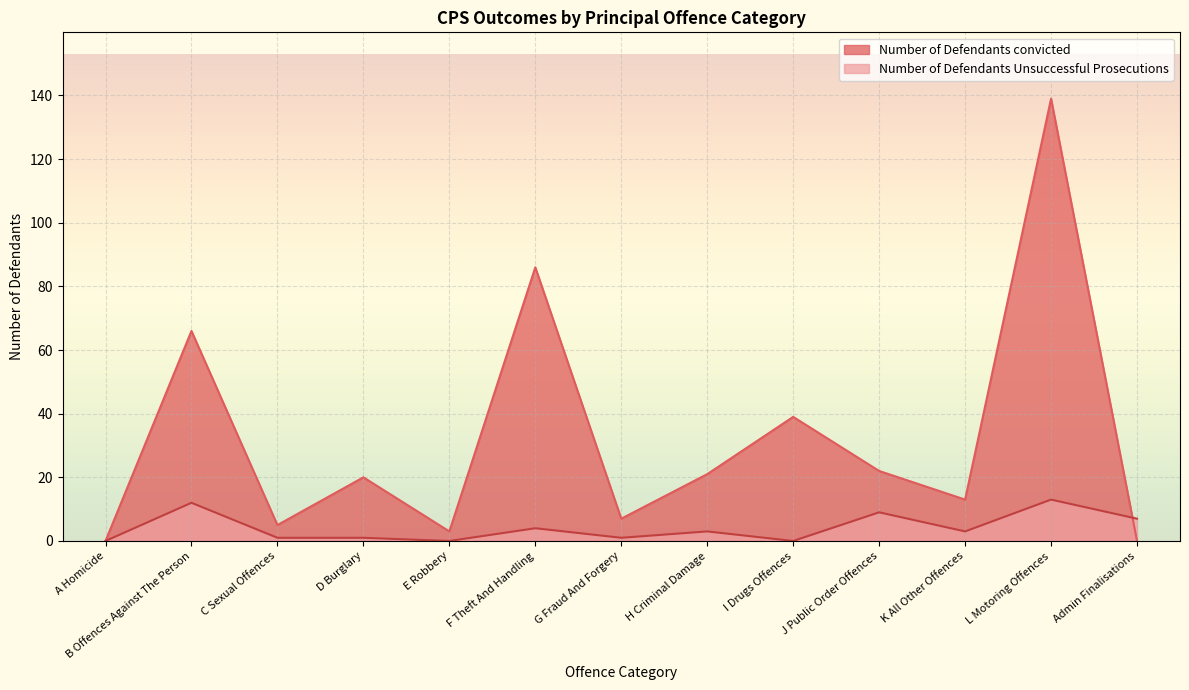

The value of Number of Defendants convicted at I Drugs Offences is 39. True or false?

True